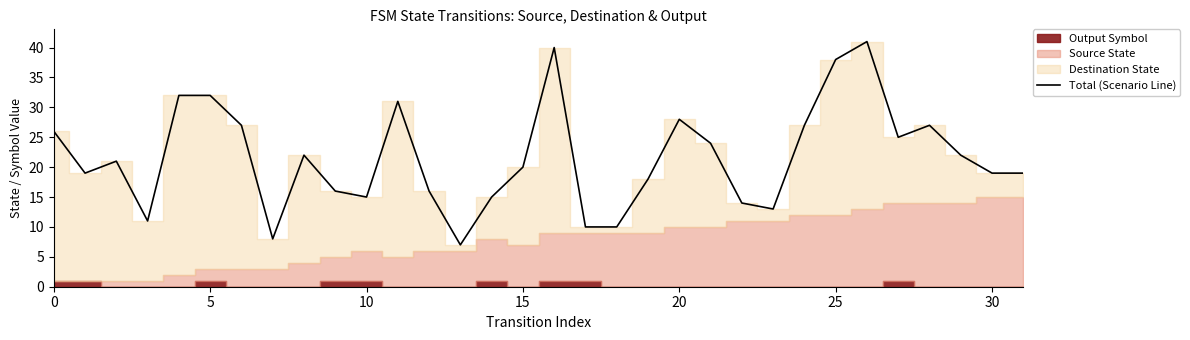

What is the average value?

22